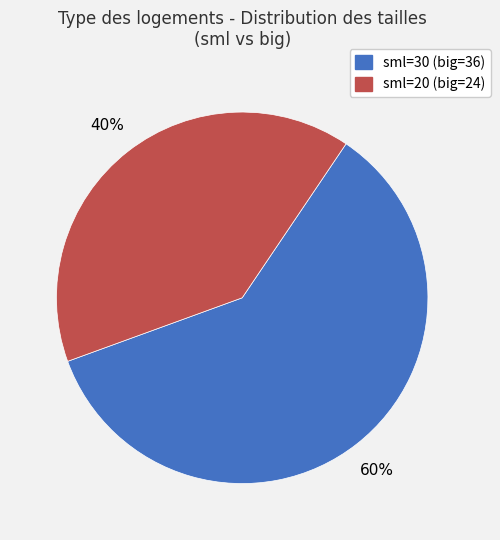

To the nearest percent, what is the average slice percentage?

50%